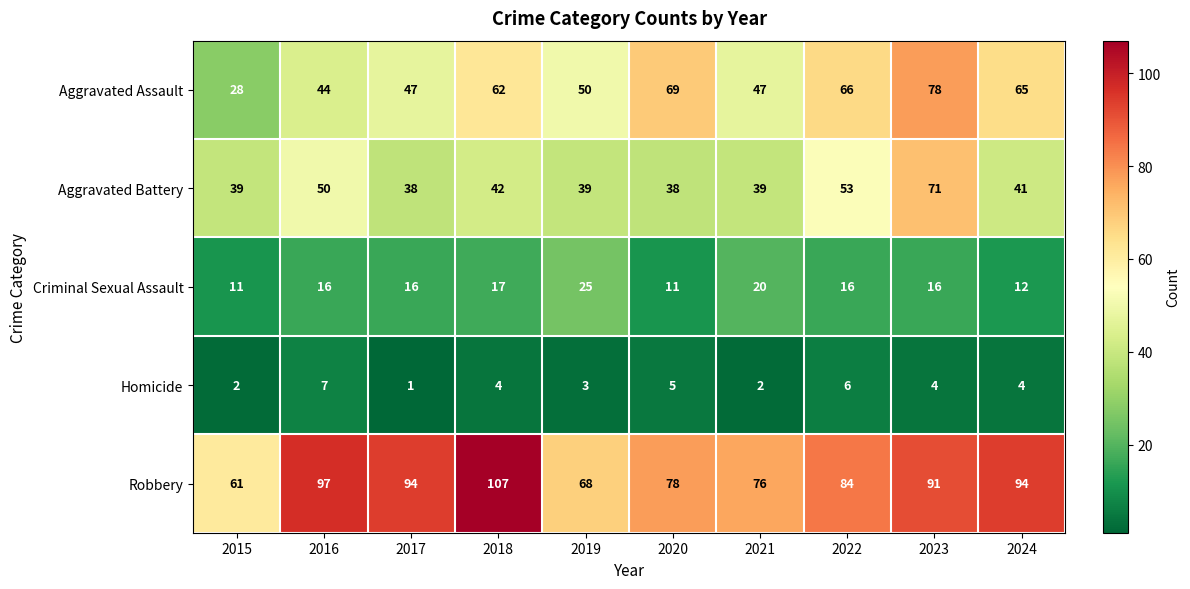

Which series has the widest spread of values?

Aggravated Assault